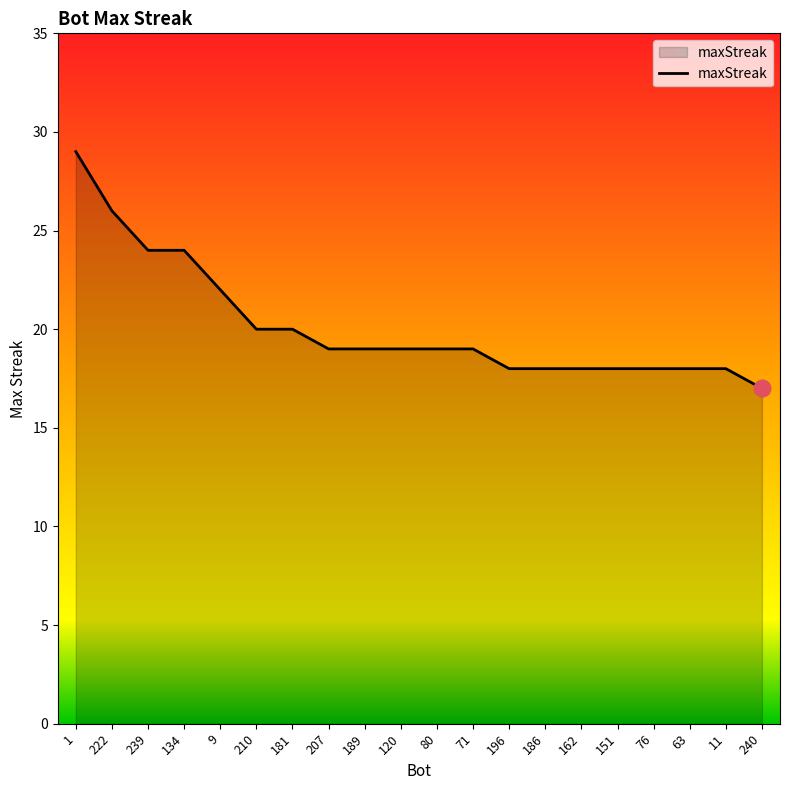

What is the difference between the values at 71 and 222?

7